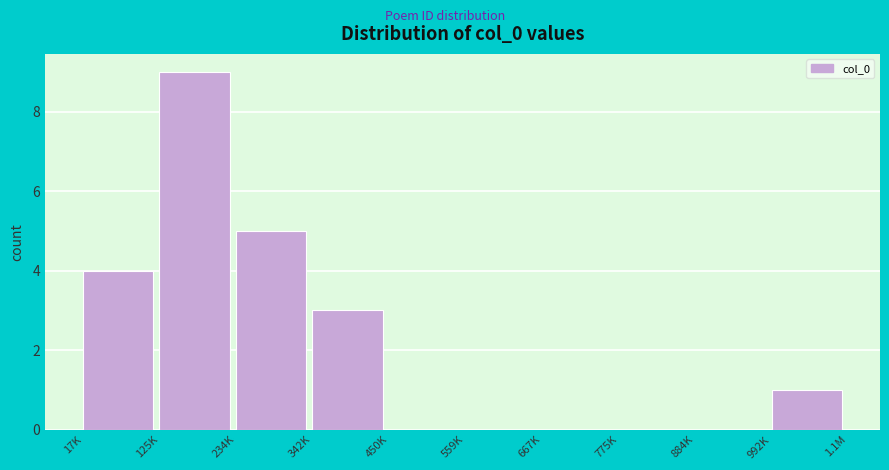

Reading right to left, extract all data points from this chart.

992K=1	884K=0	775K=0	667K=0	559K=0	450K=0	342K=3	234K=5	125K=9	17K=4